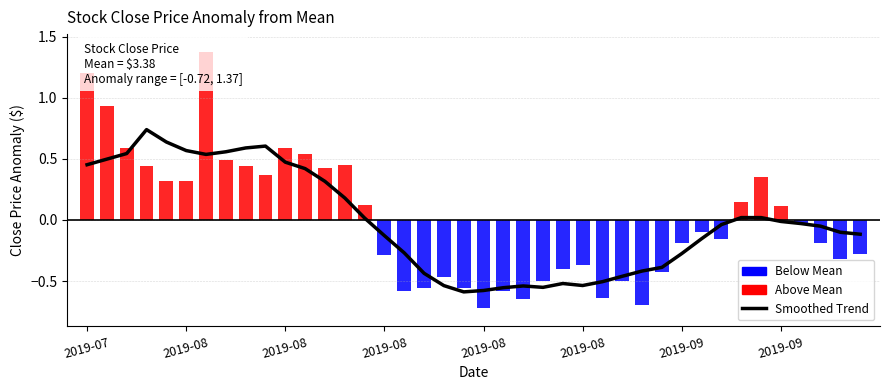

What is the sum of all values?

-0.6